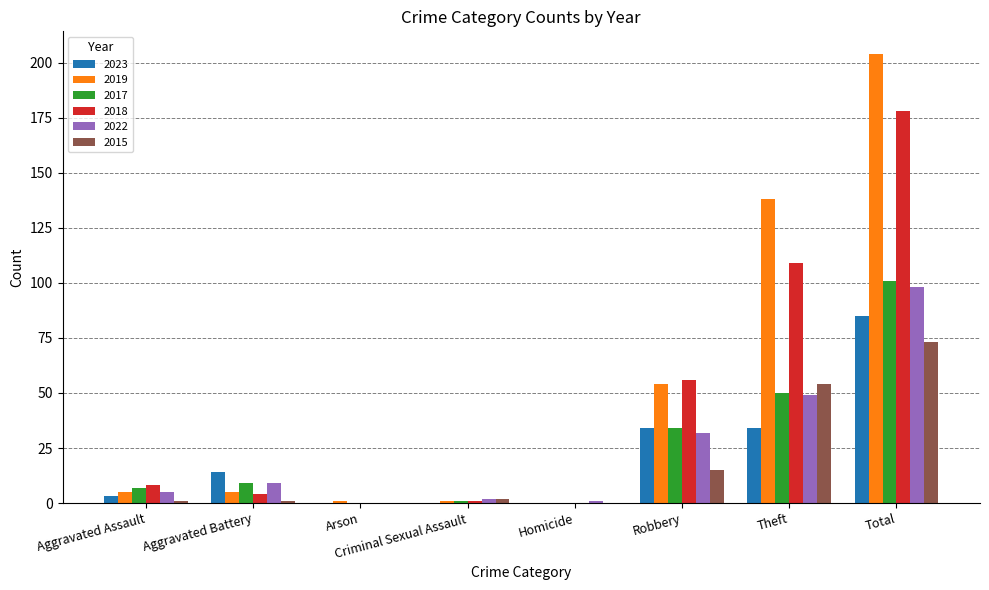

Between Arson and Total, which series saw the biggest shift?

2019